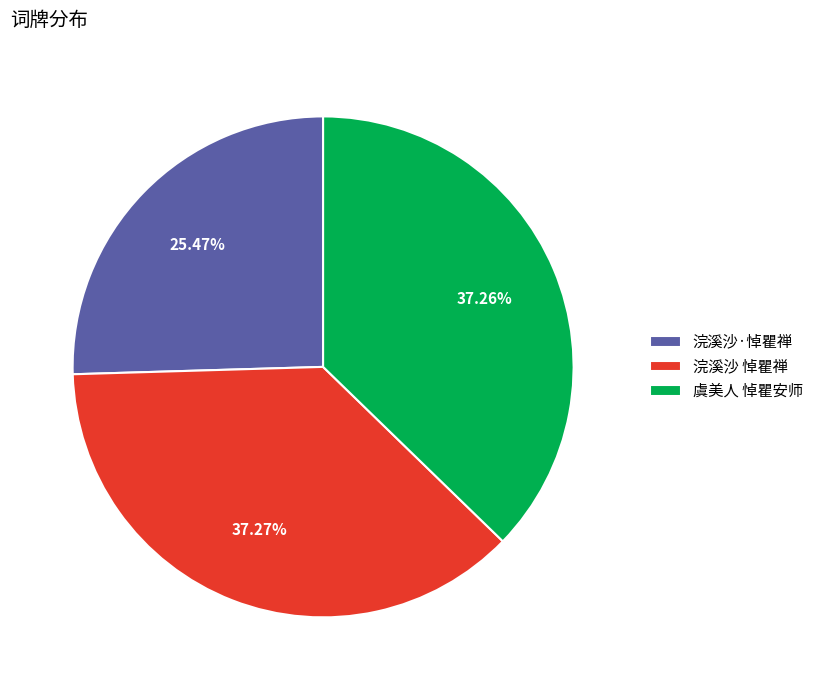

To the nearest percent, what is the average slice percentage?

33%